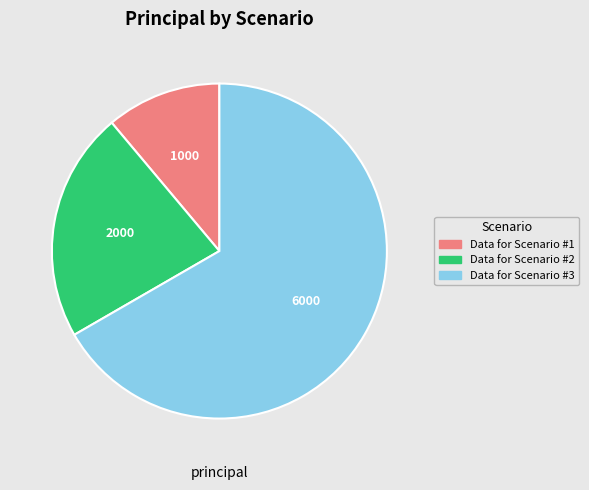

Which category has the biggest portion of the pie?

Data for Scenario #3